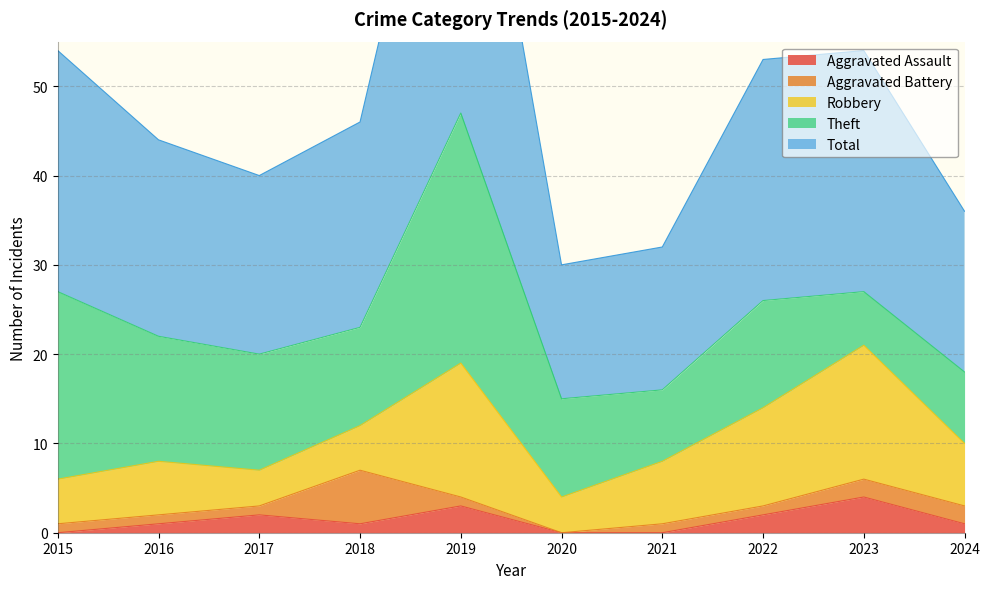

Does the chart display data point markers on the line(s)?

No